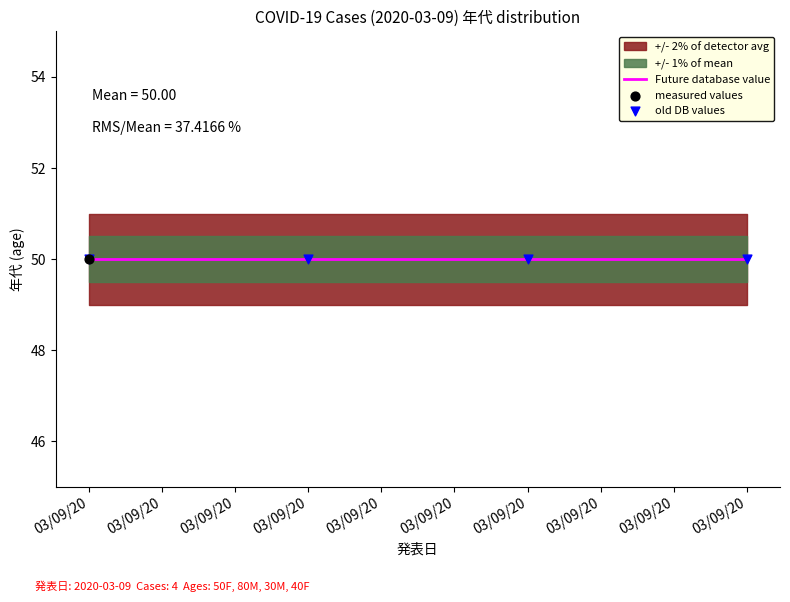

Which has a higher value, 03/09/20 or 03/09/20?

03/09/20